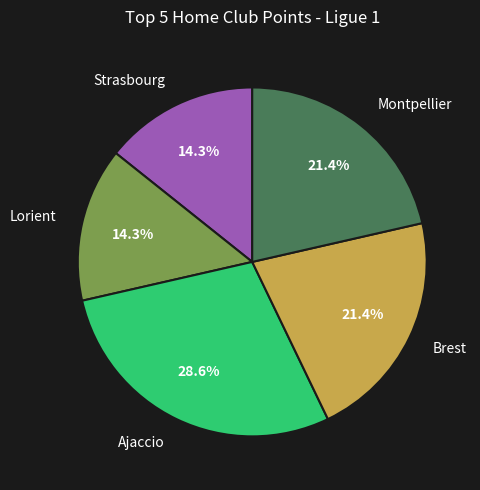

Is there any slice that represents more than half of the pie?

No